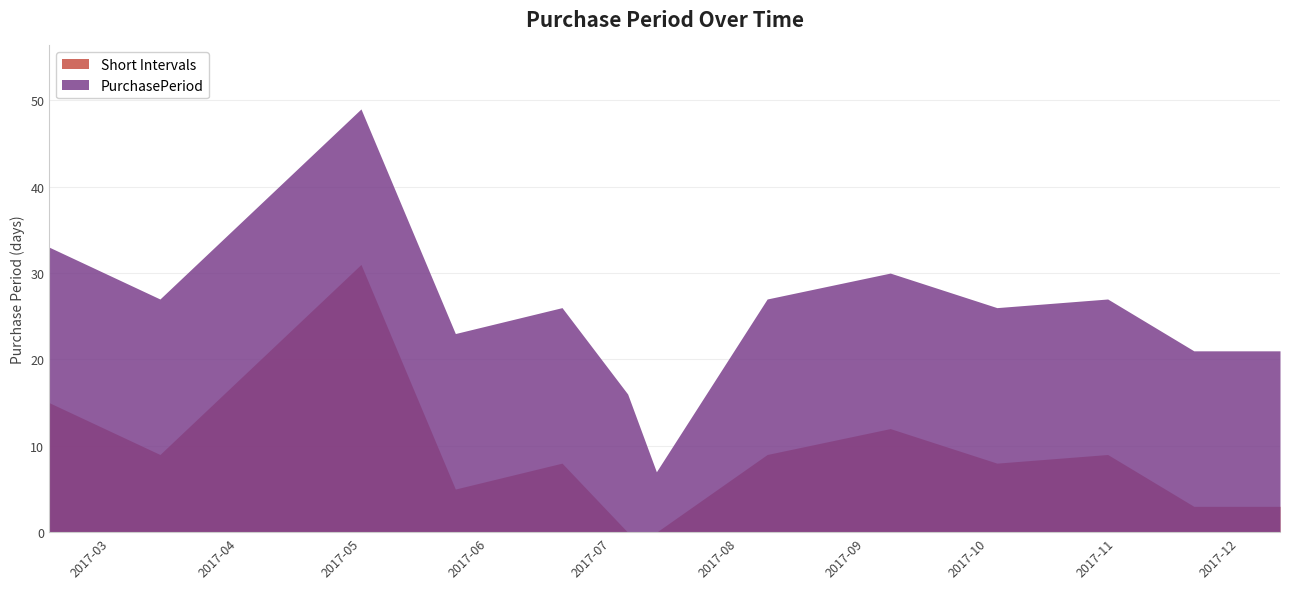

What is the difference between the maximum and minimum values in the PurchasePeriod series?

42